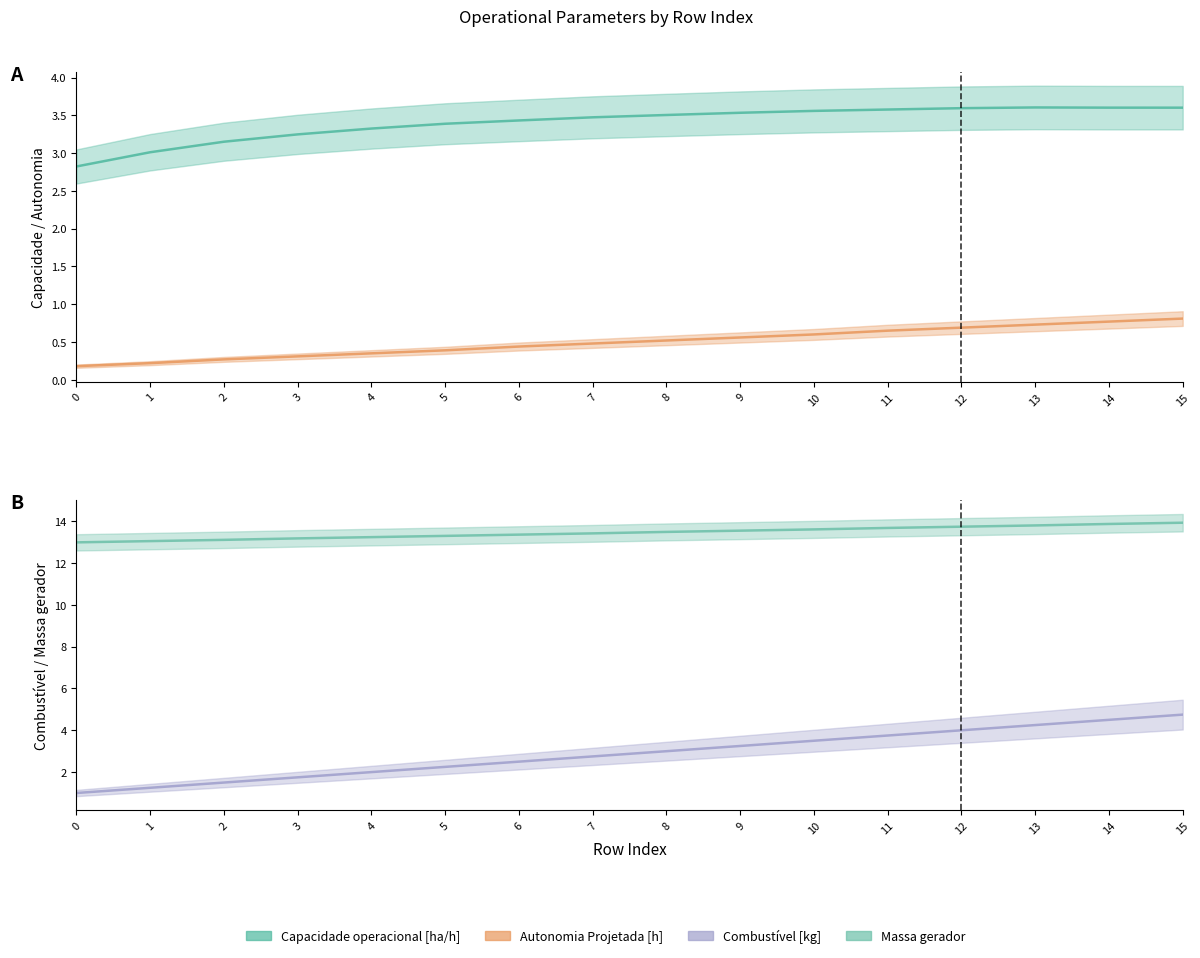

How many intersections are there between Capacidade operacional [ha/h] and Combustivel [kg]?

1